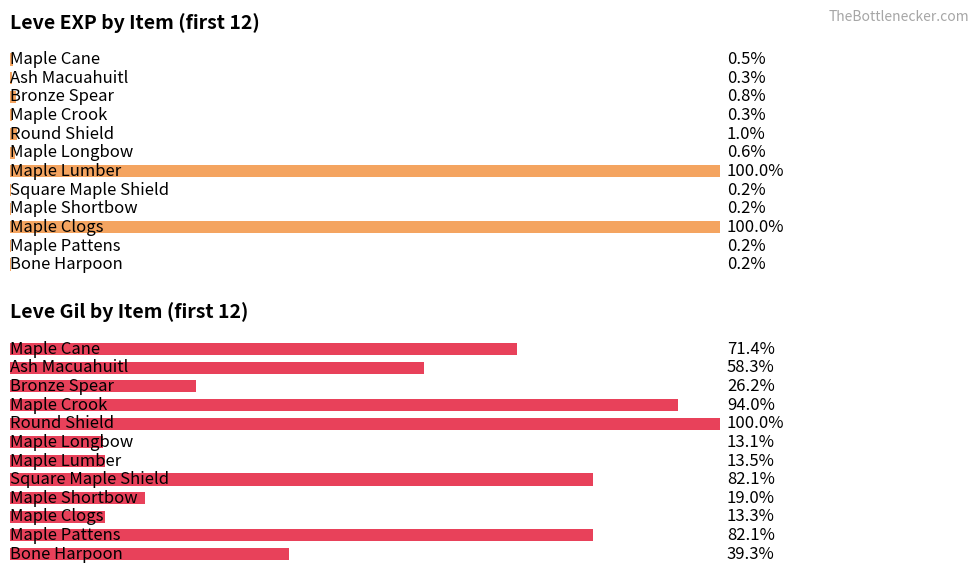

True or false: Leve EXP has a value of 8 at 7.

False